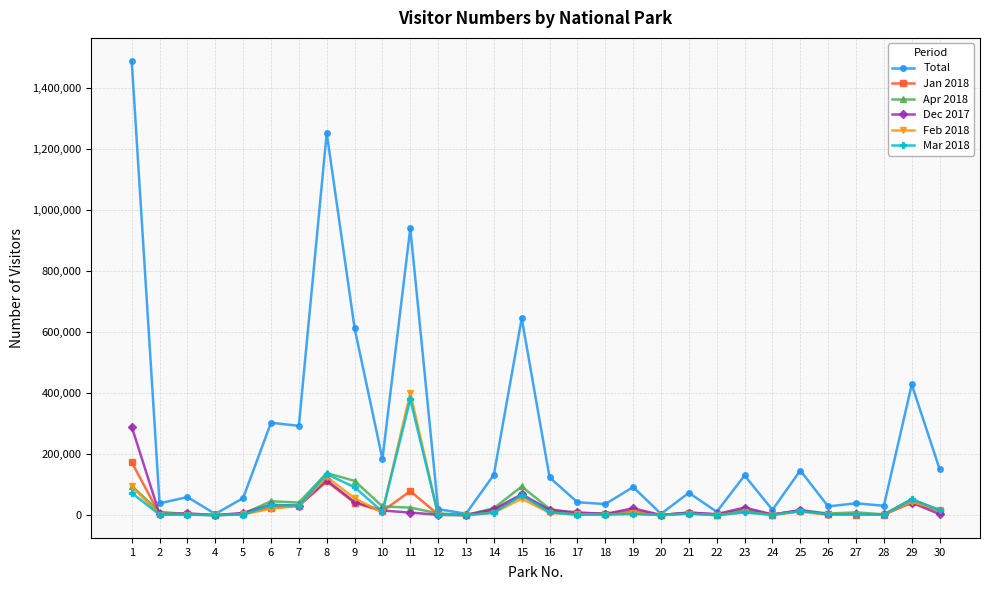

Which series has the widest spread of values?

Total